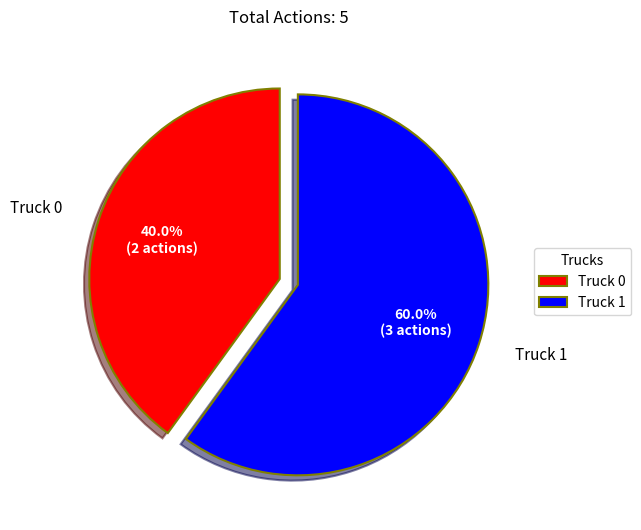

What is the smallest slice in the pie chart?

Truck 0